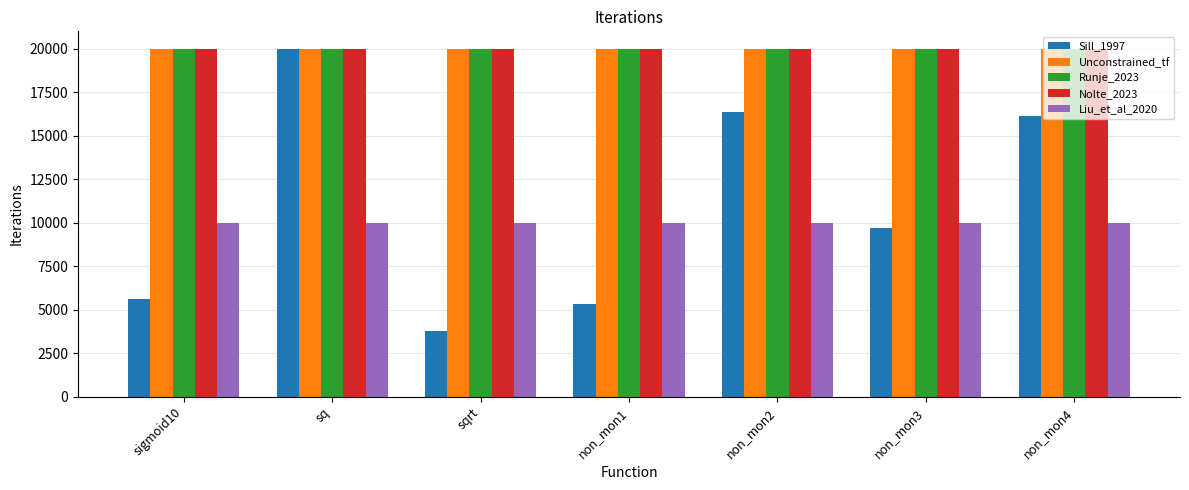

What is the greatest value displayed?

20000.0